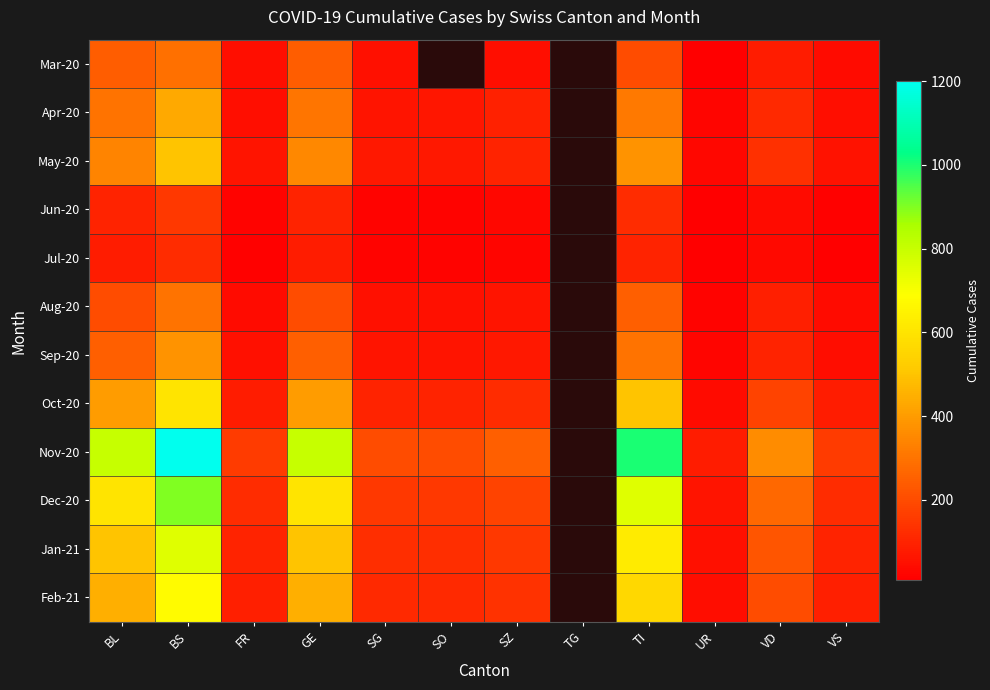

Which series changed the most between SO and TI?

Nov-20